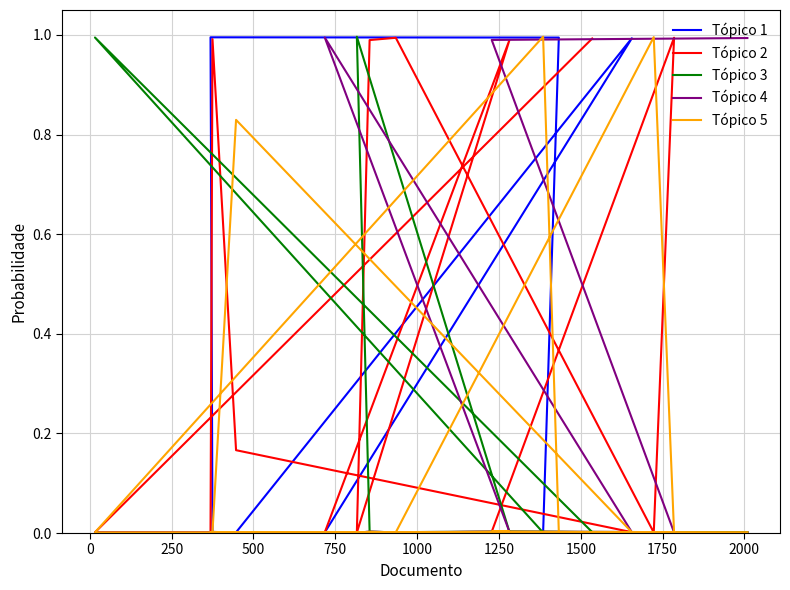

At how many categories does at least one series exceed 0?

17